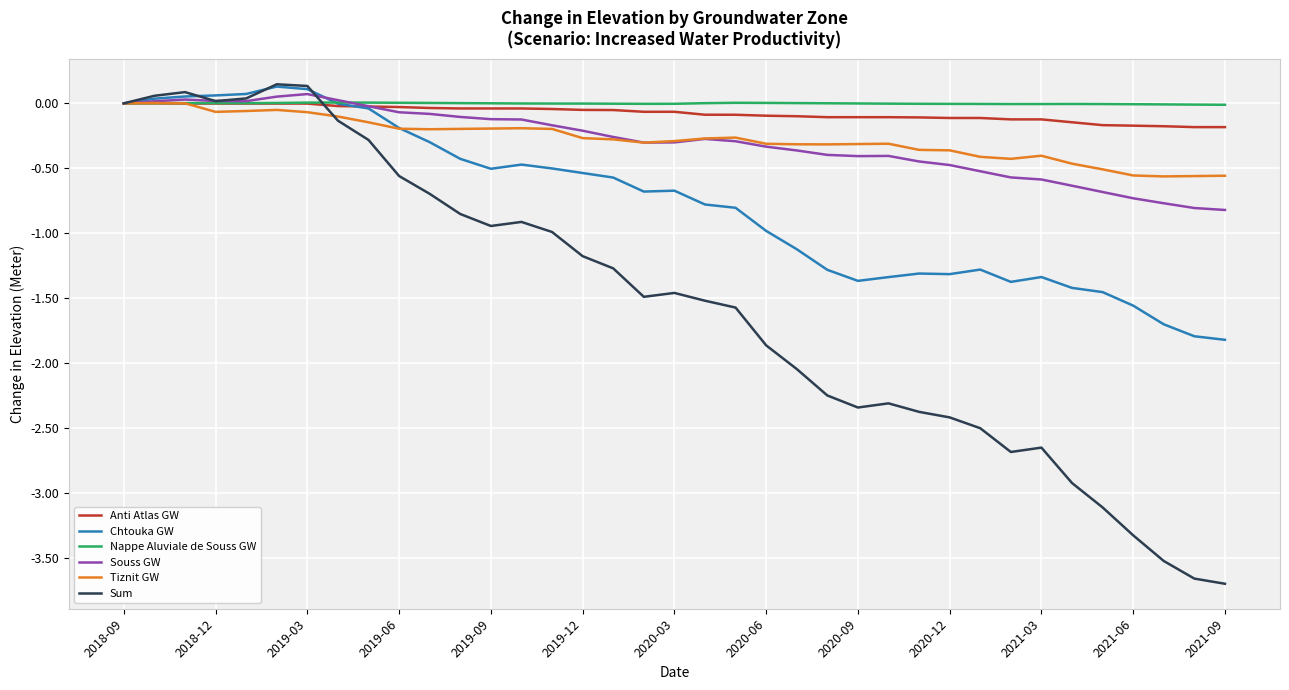

Which series has the widest spread of values?

Sum